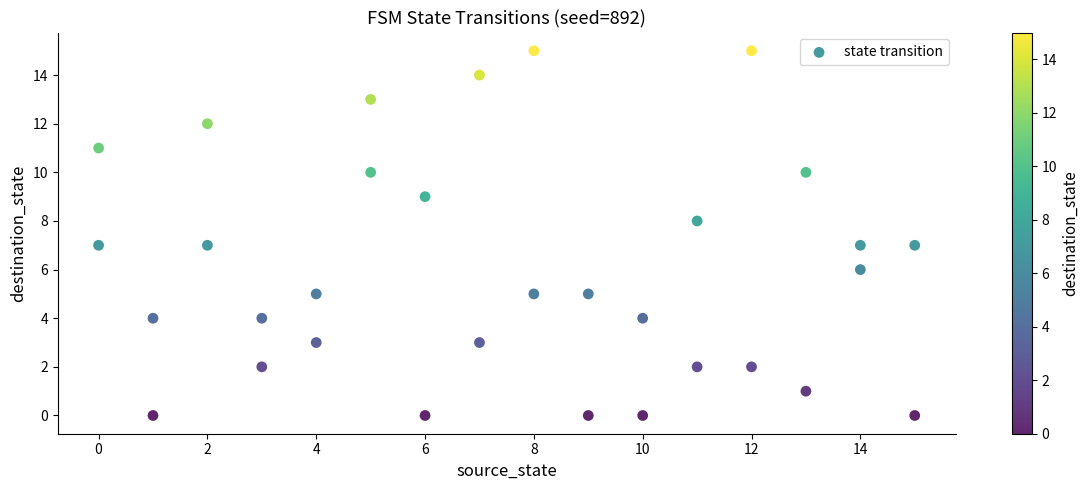

What is the range of X values (max minus min)?

15